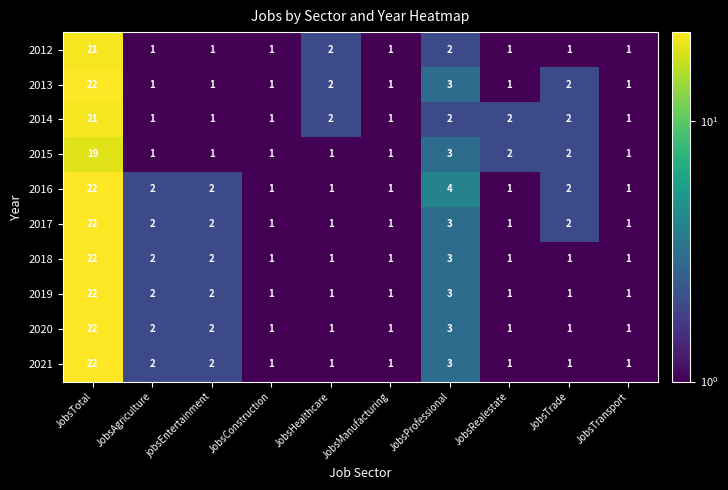

Is it true that 2017 equals 1 at jobsEntertainment?

False